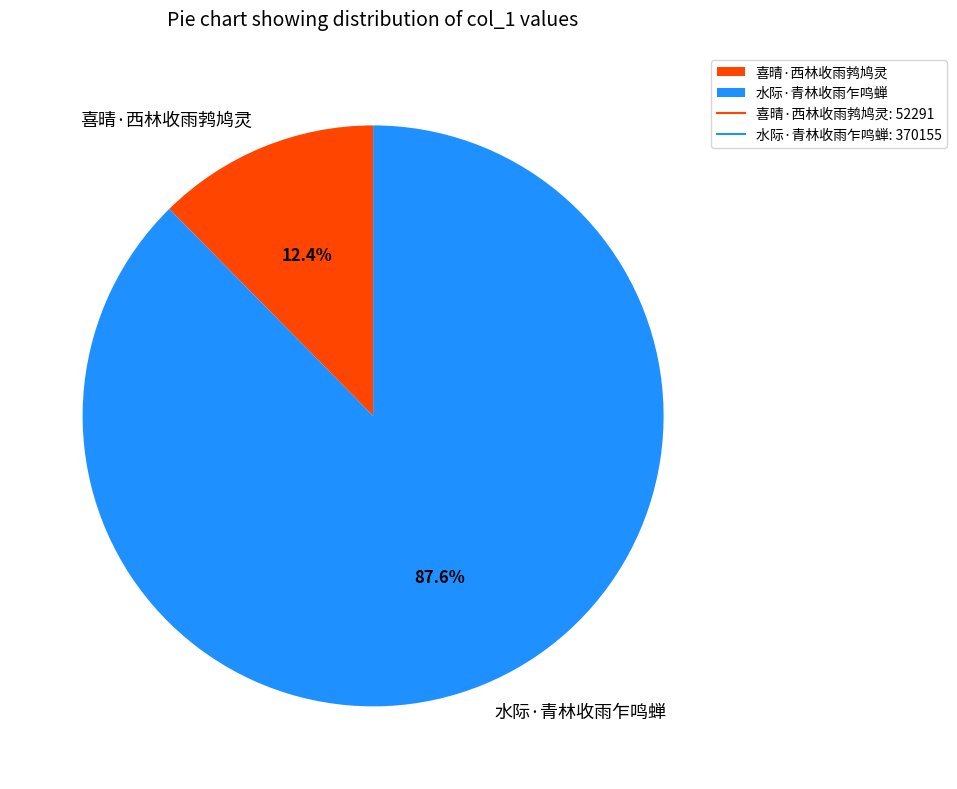

Does 水际·青林收雨乍鸣蝉 represent more than half of the total?

Yes